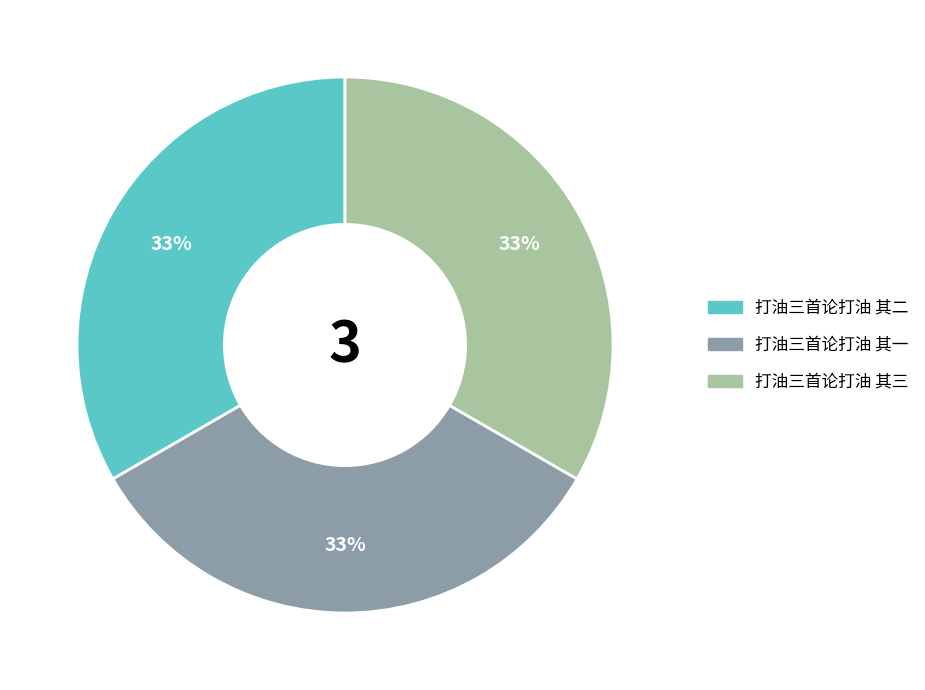

Do 打油三首论打油 其一 and 打油三首论打油 其二 together represent more than half of the pie?

Yes